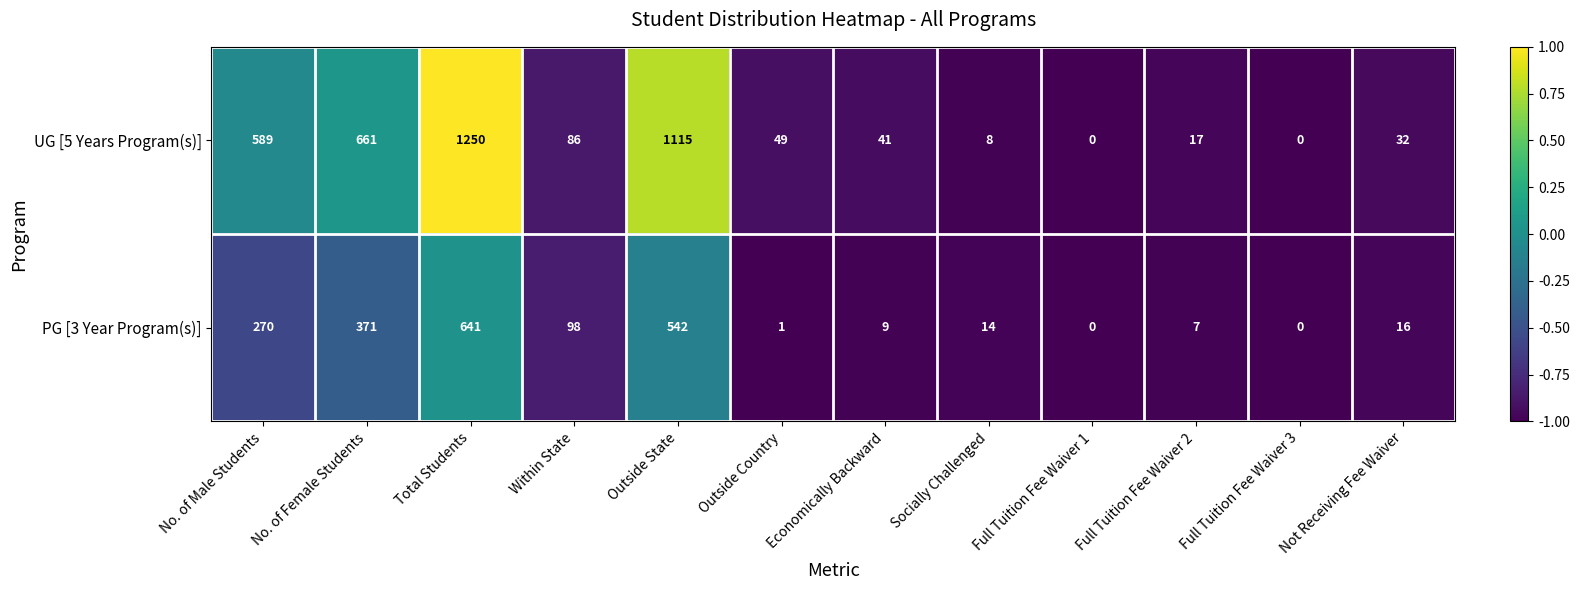

At which label does UG [5 Years Program(s)] first exceed 49?

No. of Male Students